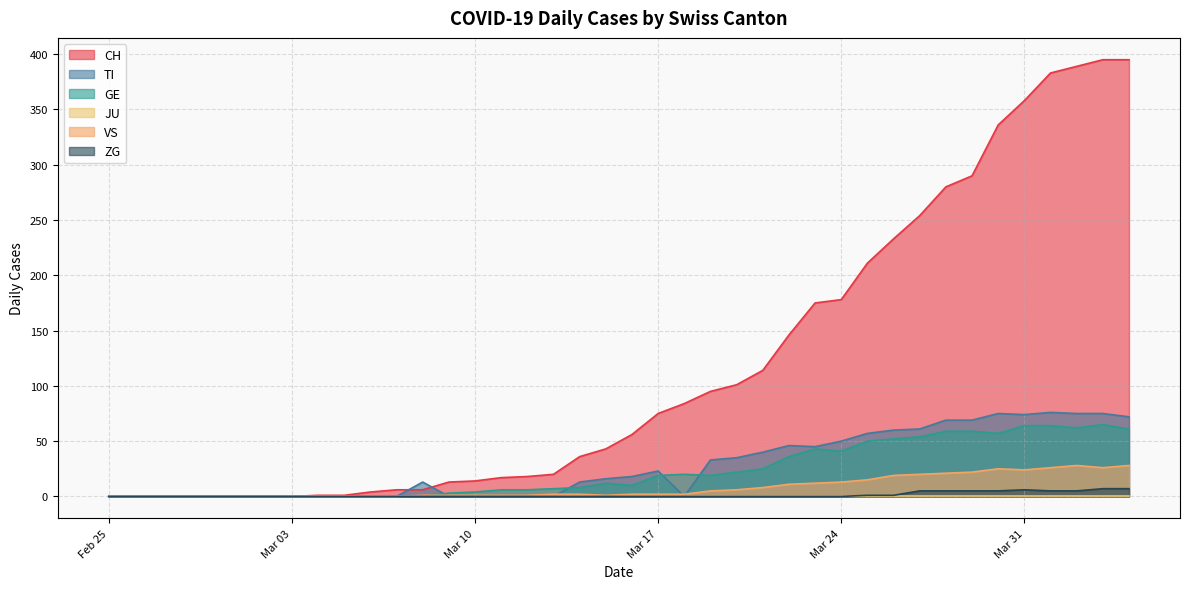

Where does the TI series first go above 16?

2020-03-16